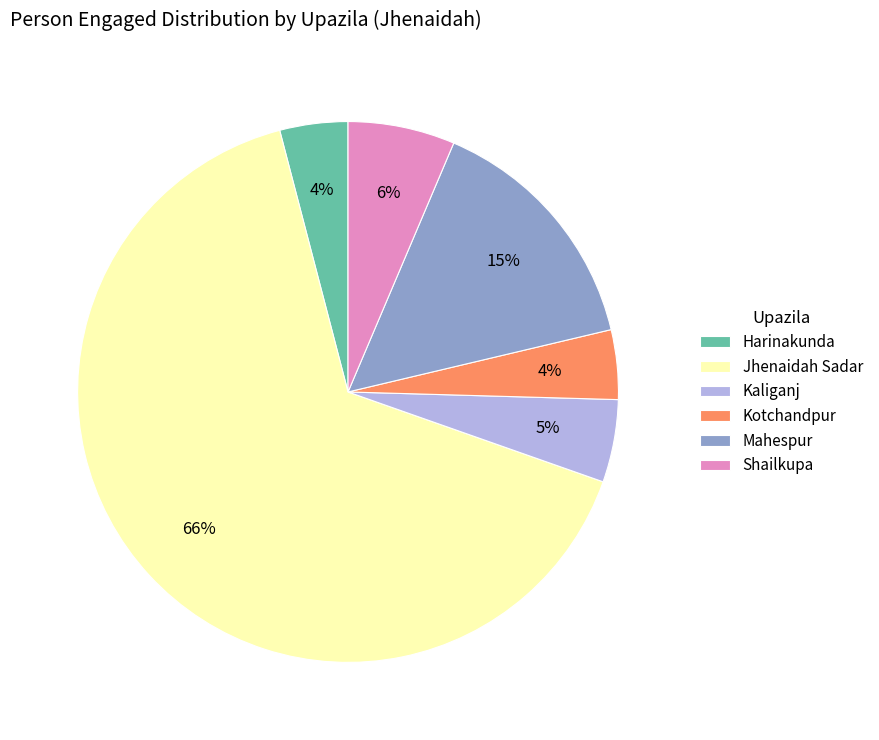

Is the sum of Kotchandpur and Harinakunda greater than half?

No